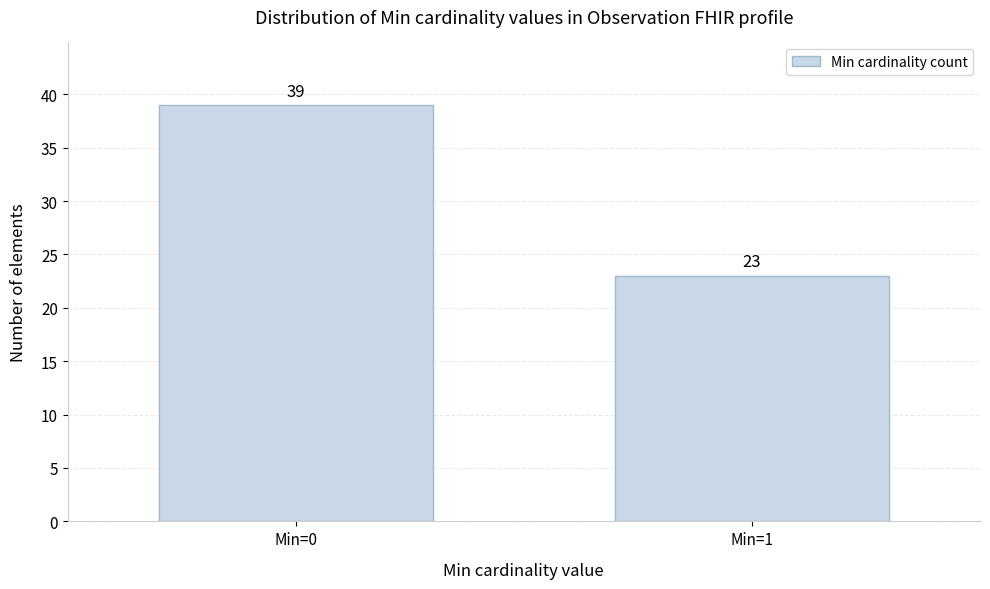

Reading right to left, extract all data points from this chart.

Min=1=23	Min=0=39